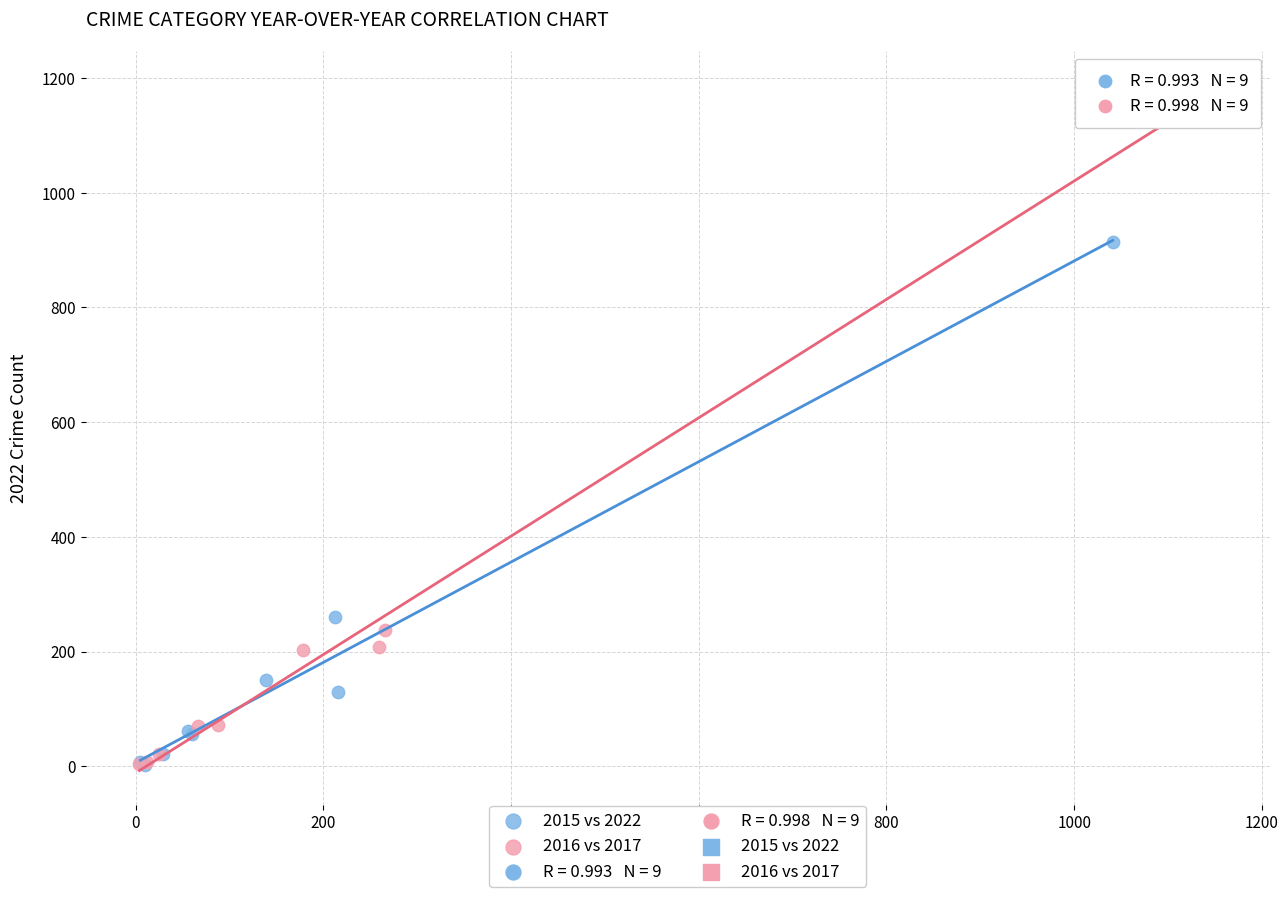

Which series has the largest Y range (max minus min)?

2016 vs 2017